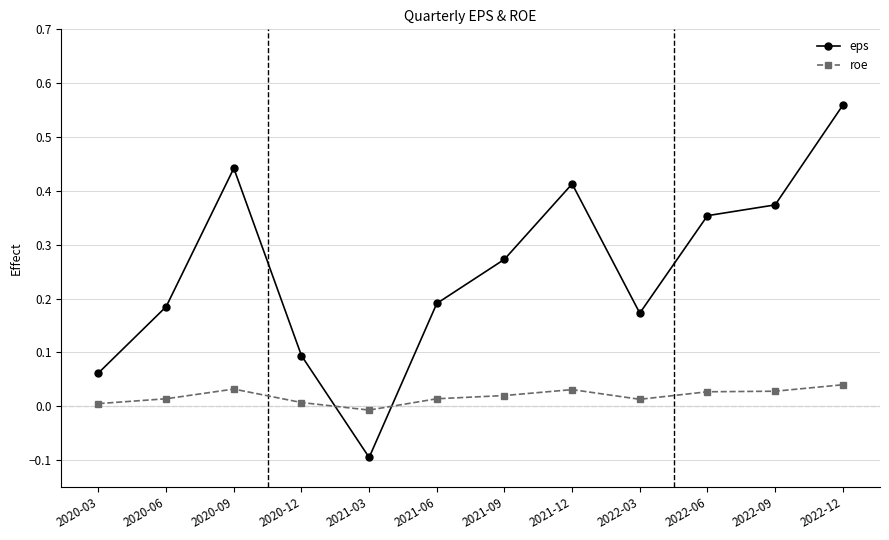

Which series has the widest spread of values?

eps